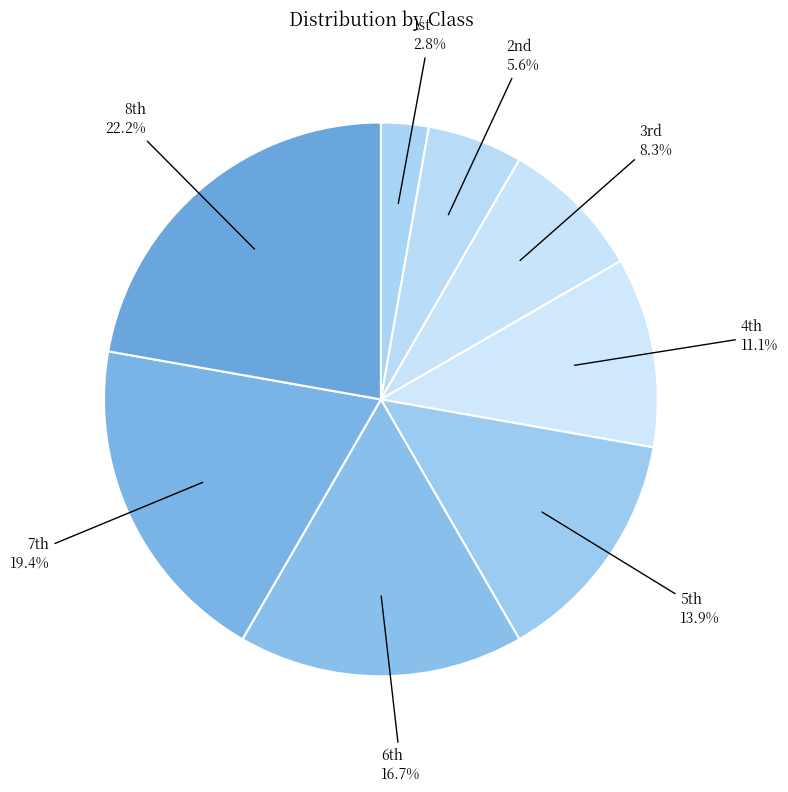

How many slices are in this pie chart?

8